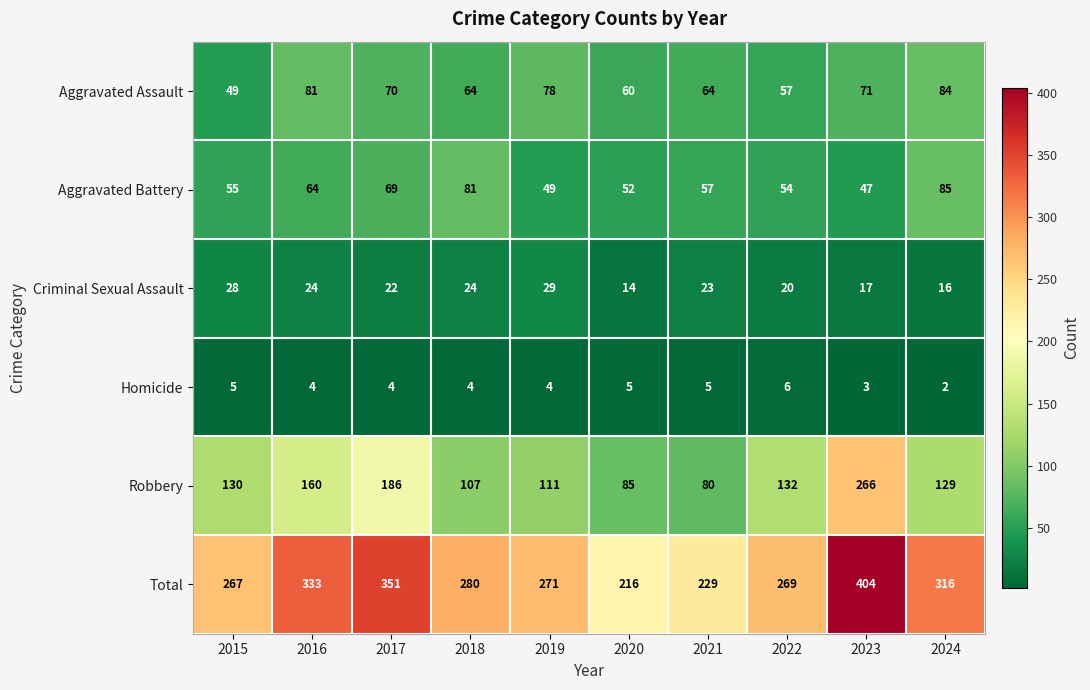

What is the difference between the Criminal Sexual Assault values at 2016 and 2022?

4